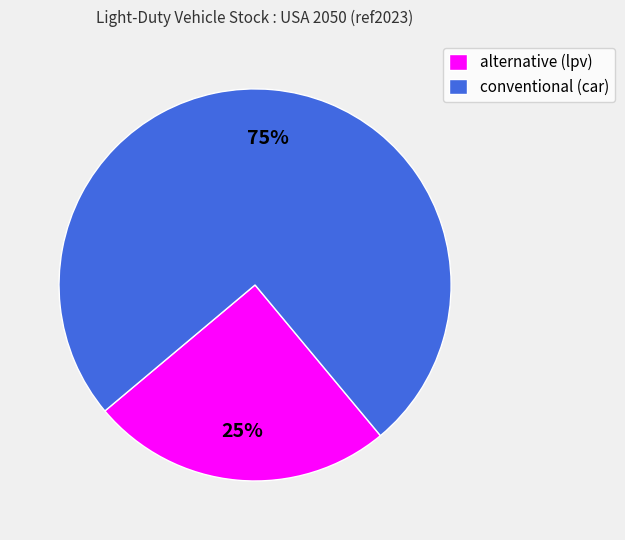

Do alternative (lpv) and conventional (car) together represent more than half of the pie?

Yes